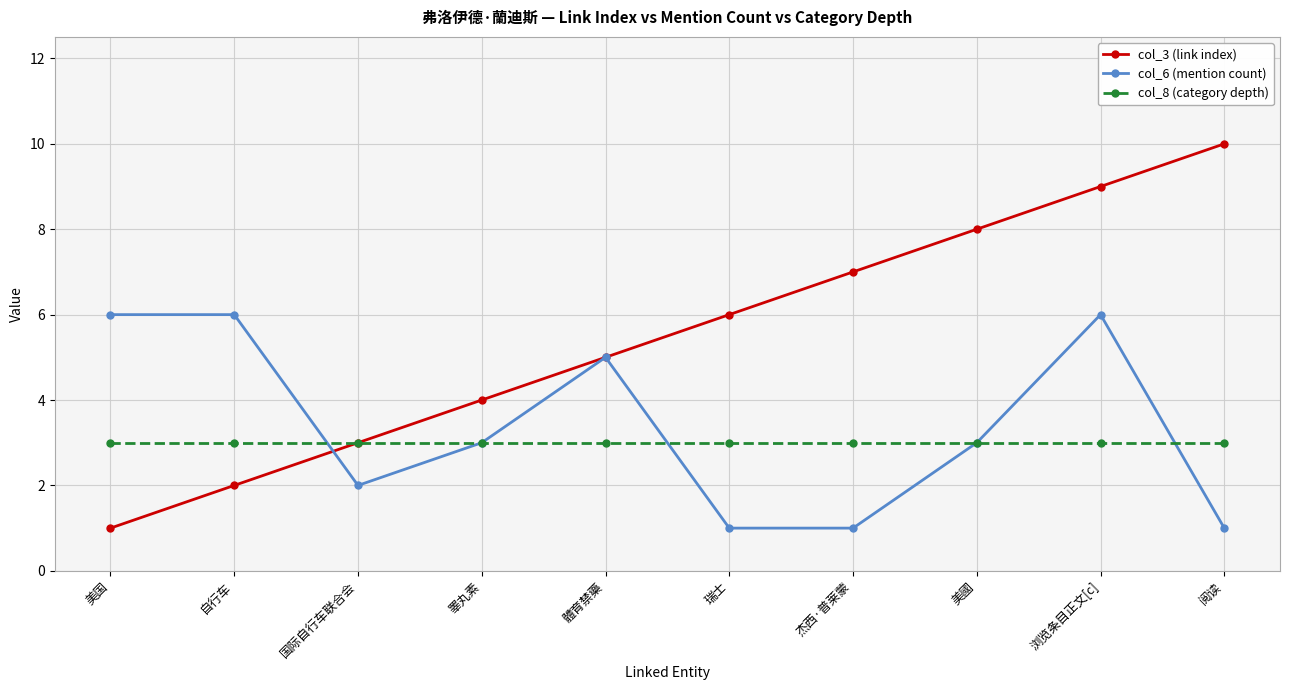

What is the value of the col_6 (mention count) point at the 2nd from the left?

6